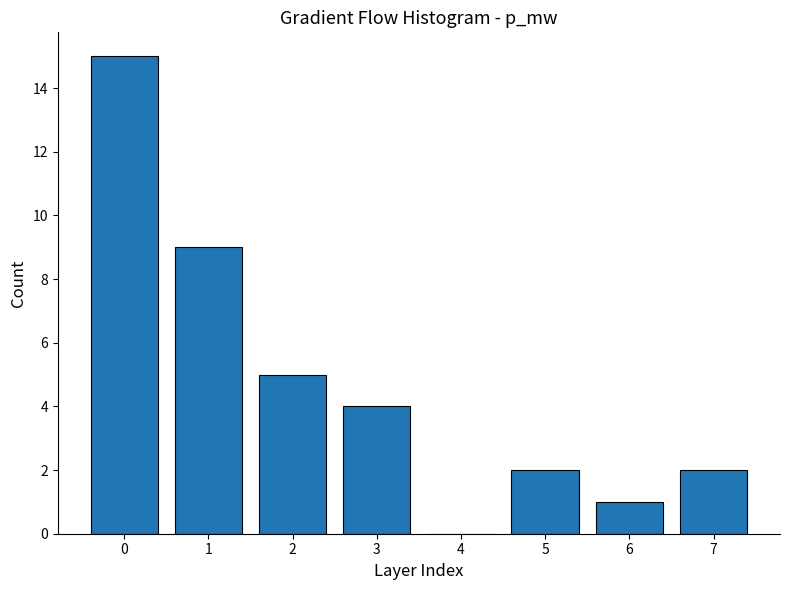

Reading left to right, extract all data points from this chart.

0=15	1=9	2=5	3=4	4=0	5=2	6=1	7=2